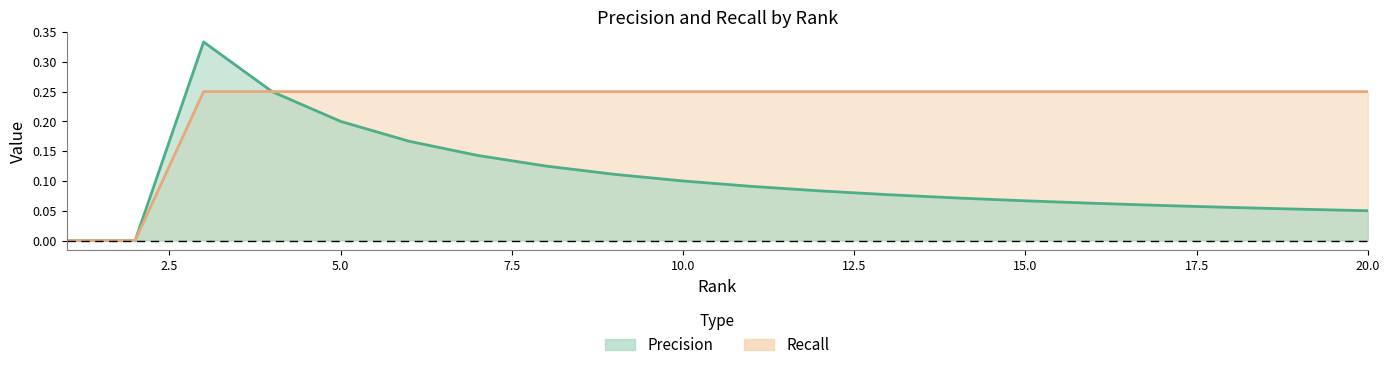

True or false: Precision and Recall intersect in this chart.

False